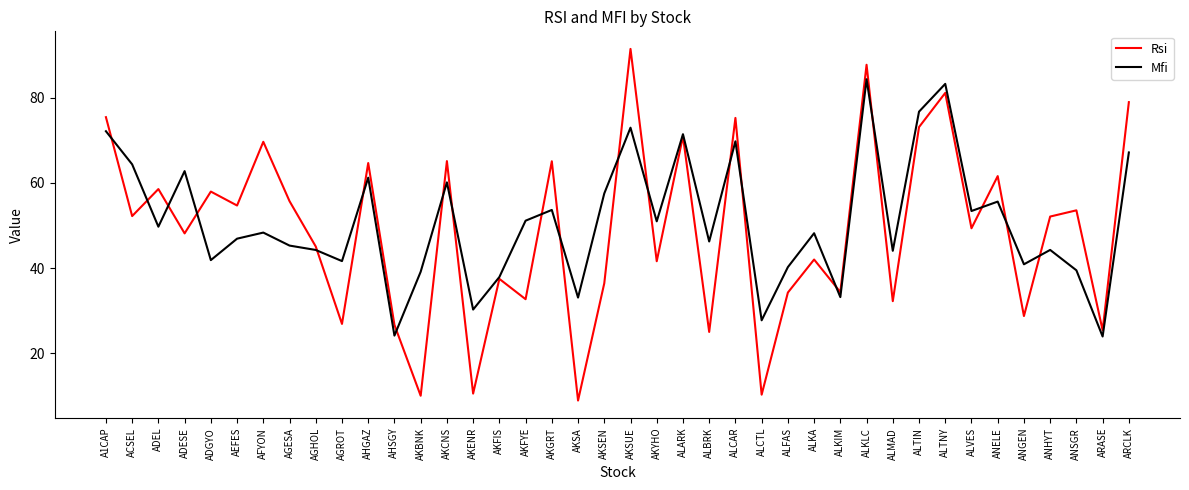

What position from the right is AHSGY?

29